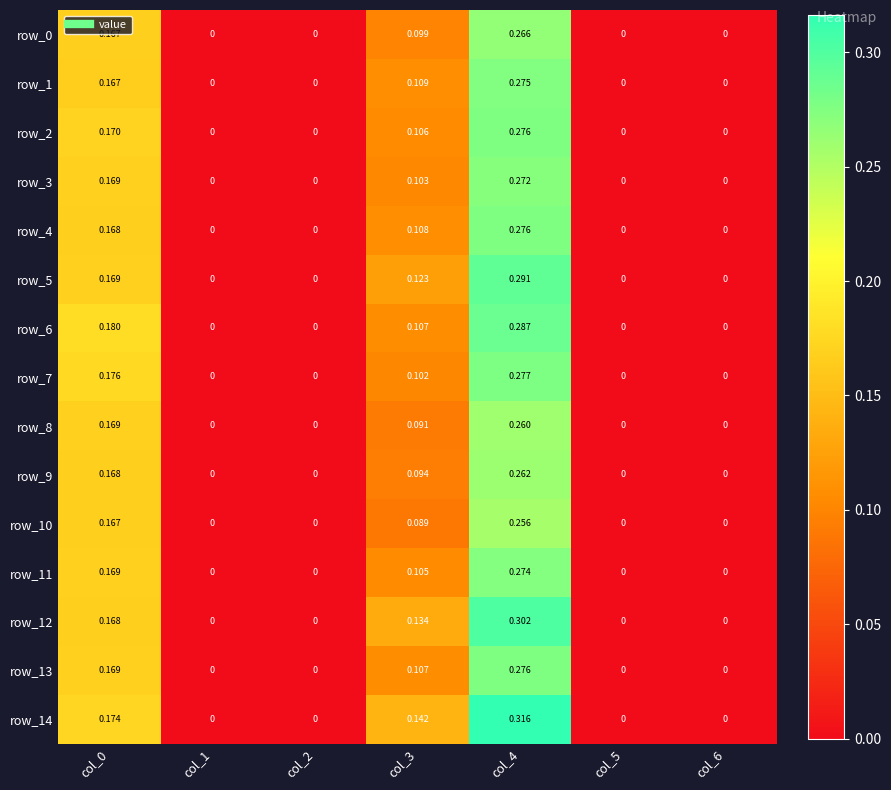

How many distinct data groups are displayed?

15